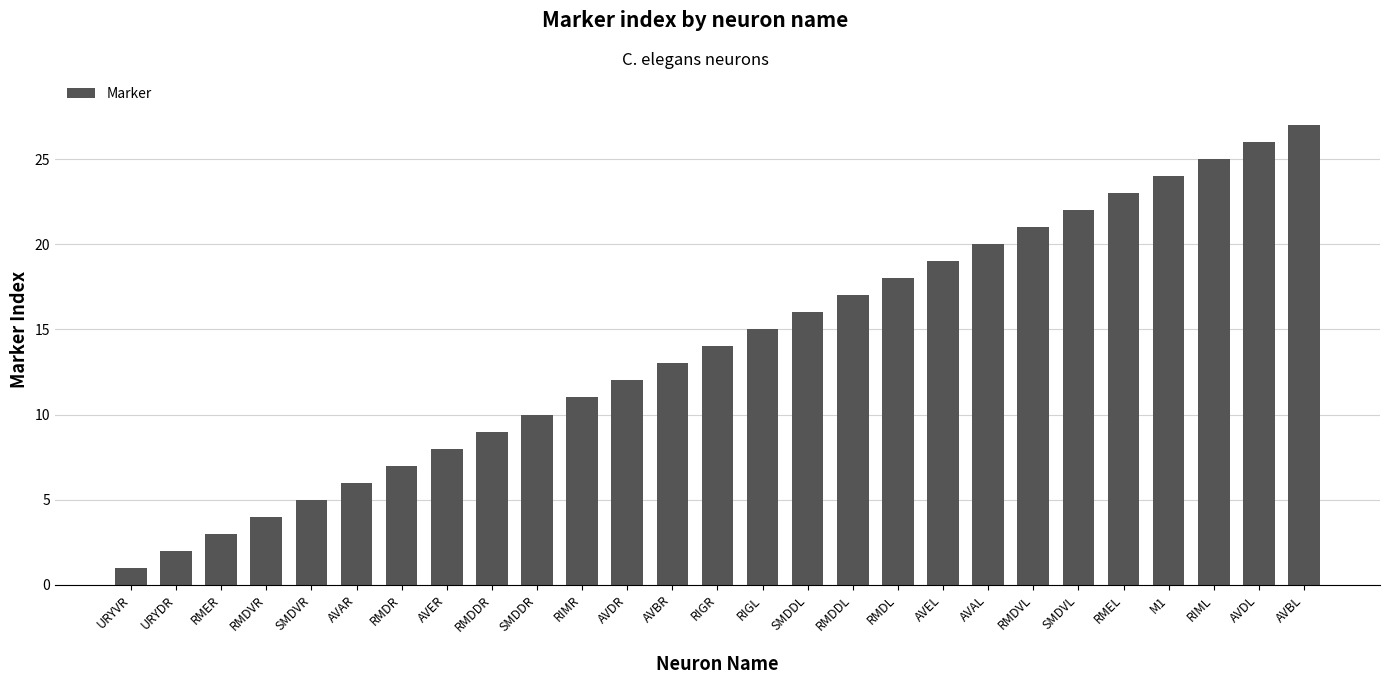

Reading right to left, extract all data points from this chart.

27	26	25	24	23	22	21	20	19	18	17	16	15	14	13	12	11	10	9	8	7	6	5	4	3	2	1